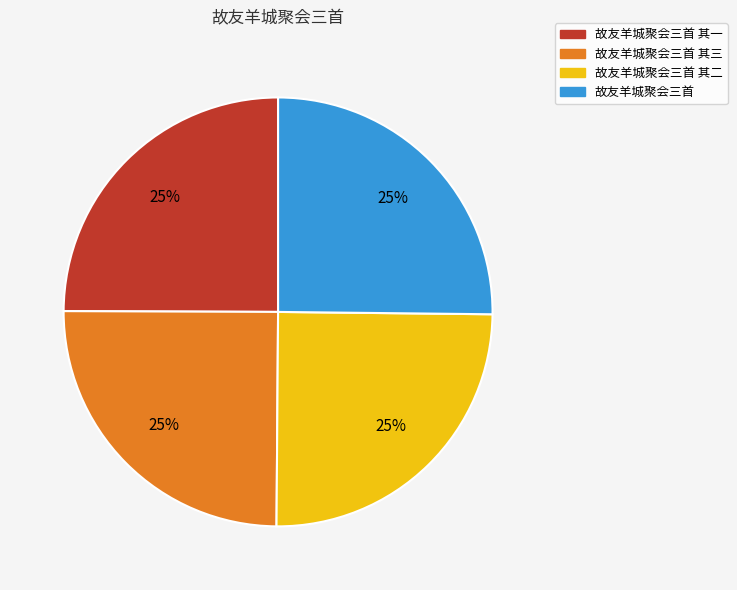

What percentage is the 故友羊城聚会三首 slice, to the nearest percent?

25%